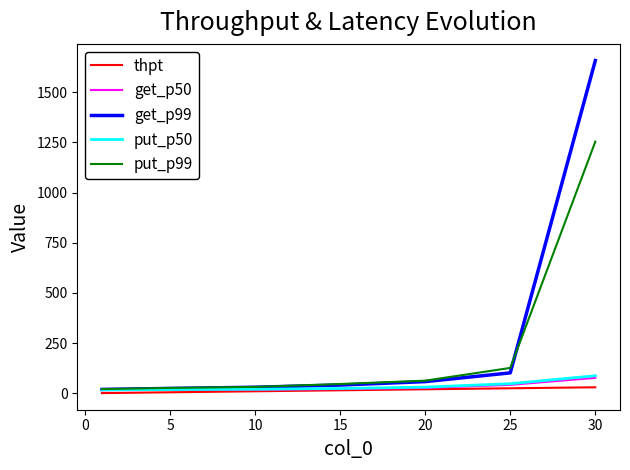

What is the difference between the maximum and minimum values in the put_p50 series?

70.0